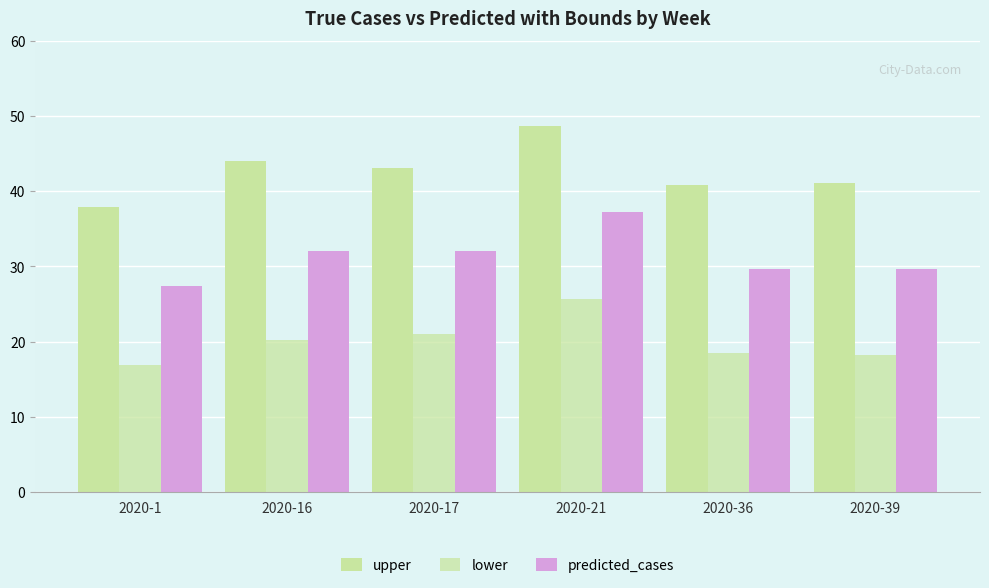

How many groups of bars are there?

6